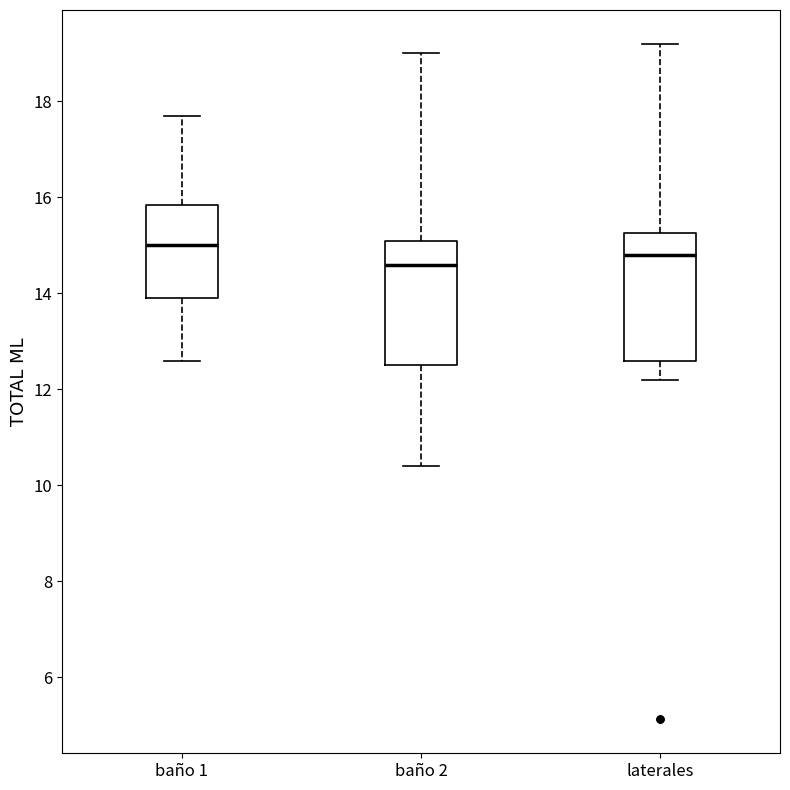

Where does the upper whisker of the box for baño 1 end on the y-axis? The values are not printed on the chart, so give them approximately, as read against the axis.

17.8